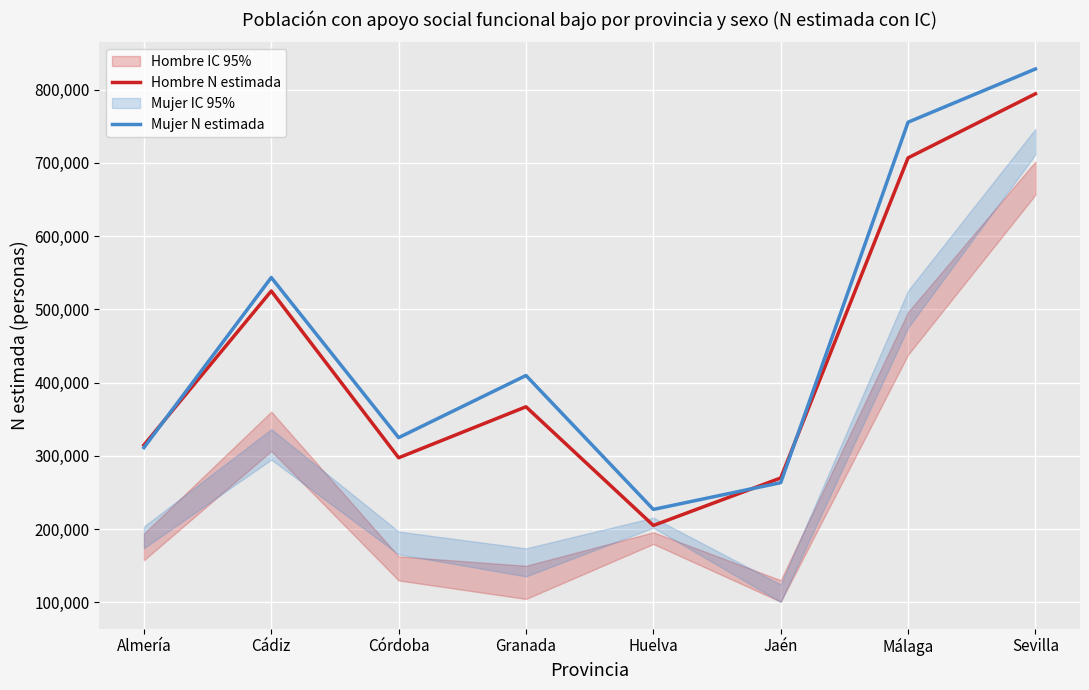

What is the approximate value of Mujer N estimada at Málaga, to the nearest 50?

755400